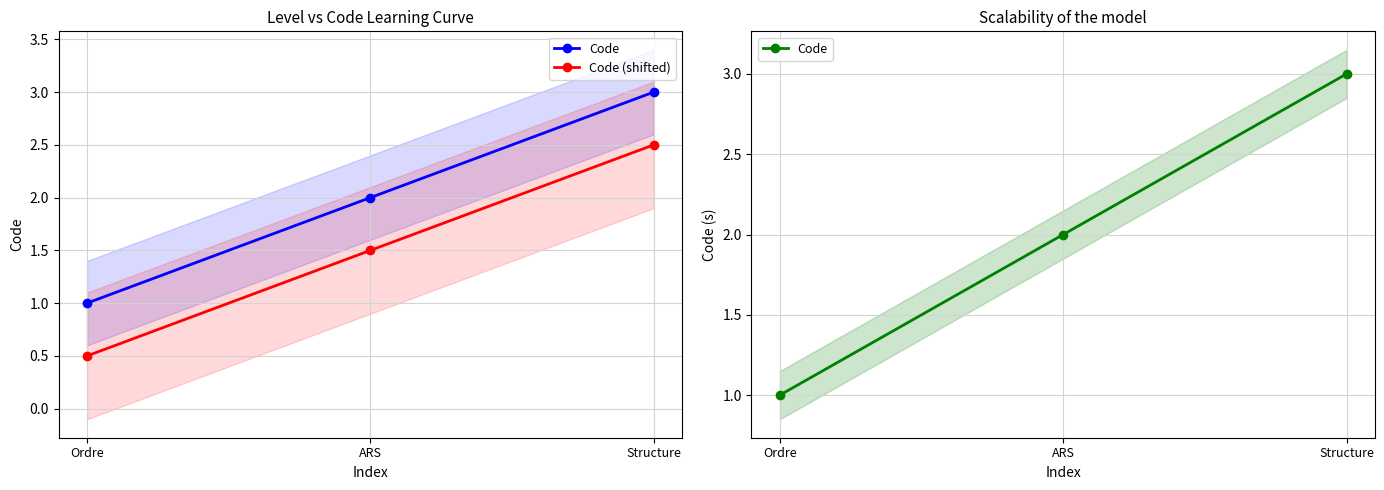

What is the average value of the Code (shifted) series?

1.5